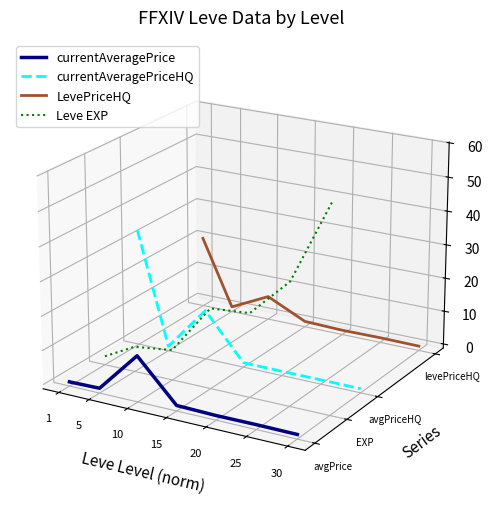

Where is the first local maximum for Leve EXP?

5